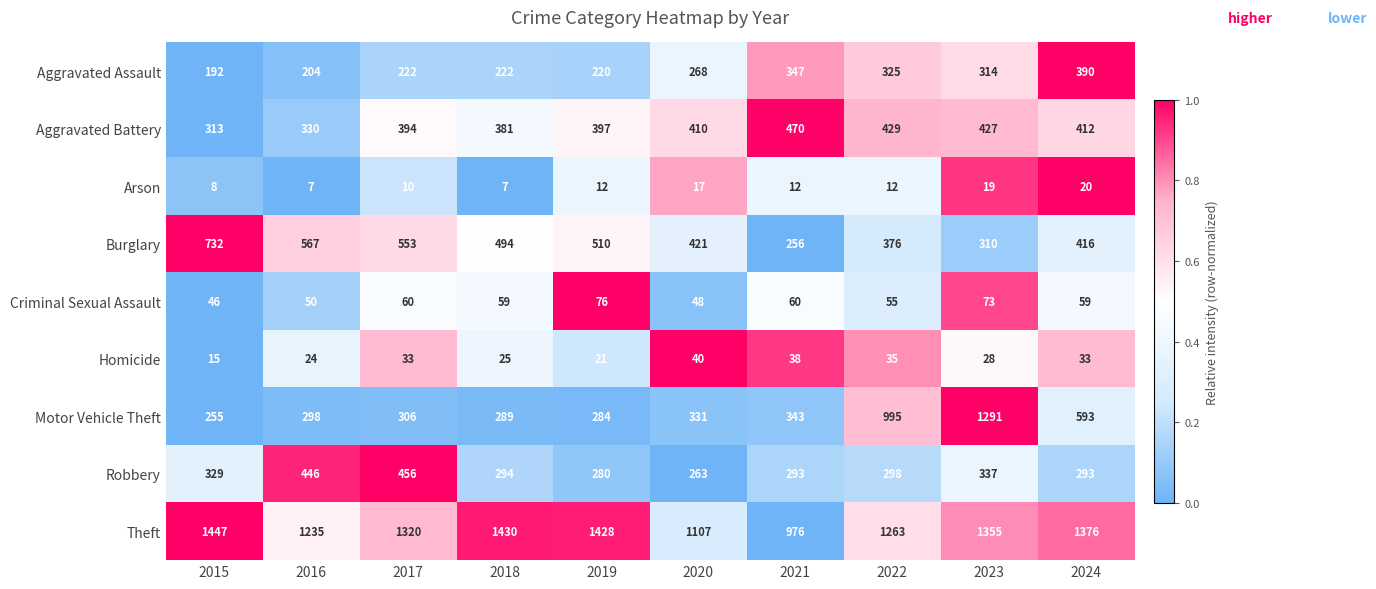

What is the minimum value shown in the chart?

7